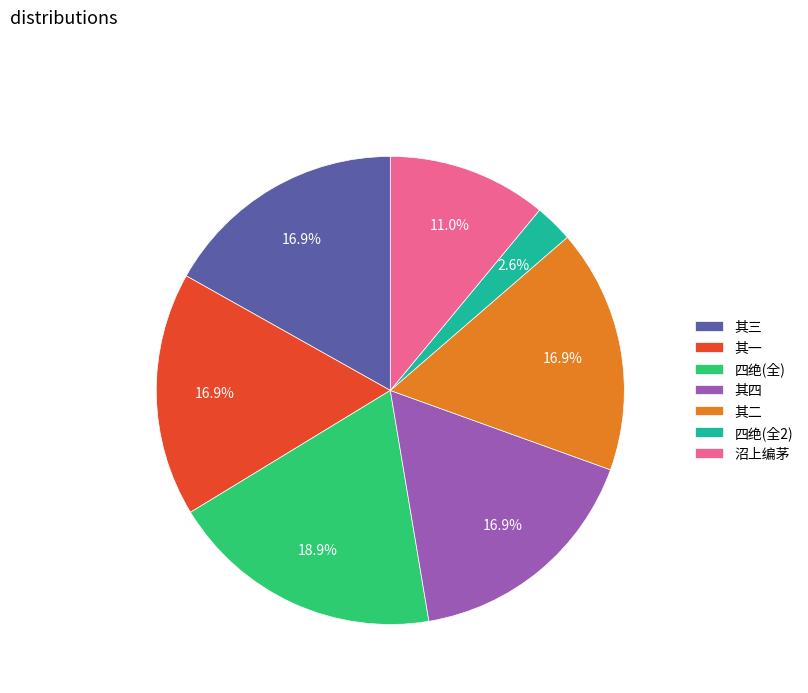

To the nearest percent, what is the difference between the largest and smallest slice percentages?

16%